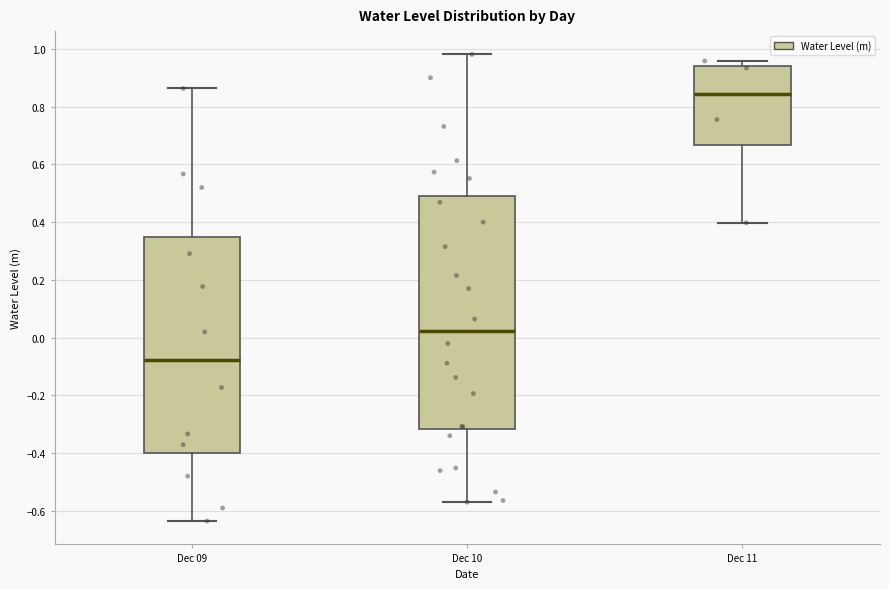

Reading left to right, transcribe this box plot: for each box, give where its median line is, the range the box spans, and where its two whiskers end, as read against the y-axis. The values are not printed on the chart, so give them approximately, as read against the axis.

Dec 09: median -0.08, box -0.40 to 0.34, whiskers -0.64 to 0.86
Dec 10: median 0.02, box -0.32 to 0.48, whiskers -0.56 to 0.98
Dec 11: median 0.84, box 0.66 to 0.94, whiskers 0.40 to 0.96